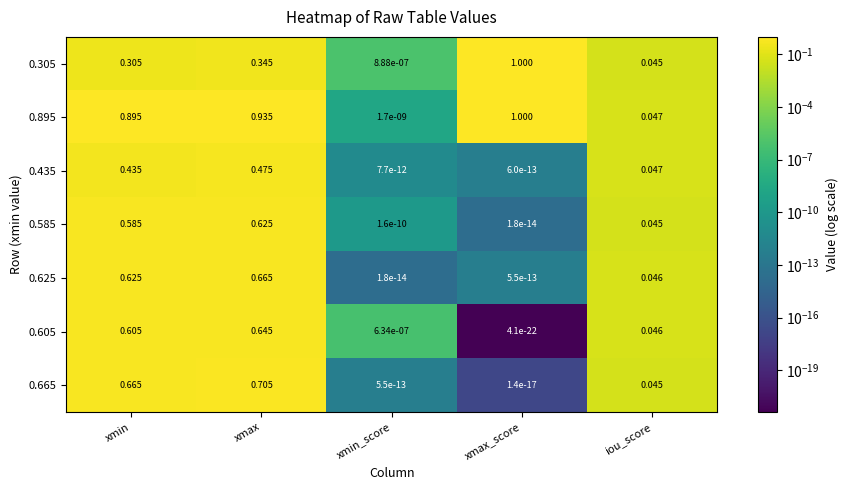

Which category has the lowest value in the 0.585 series?

xmax_score